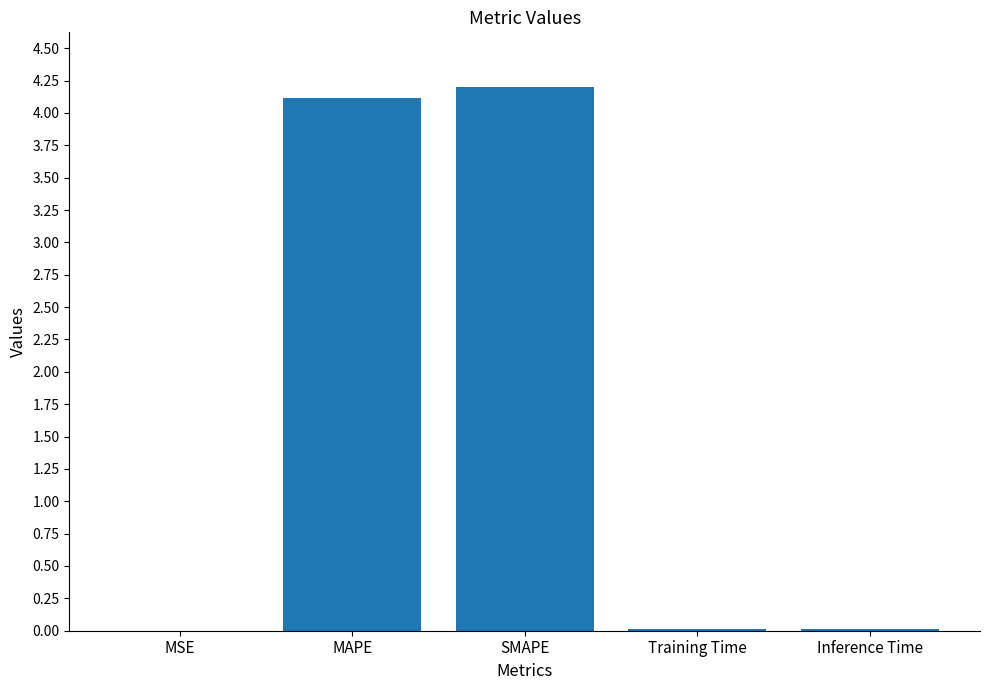

What is the change in value from MAPE to Training Time?

-4.1